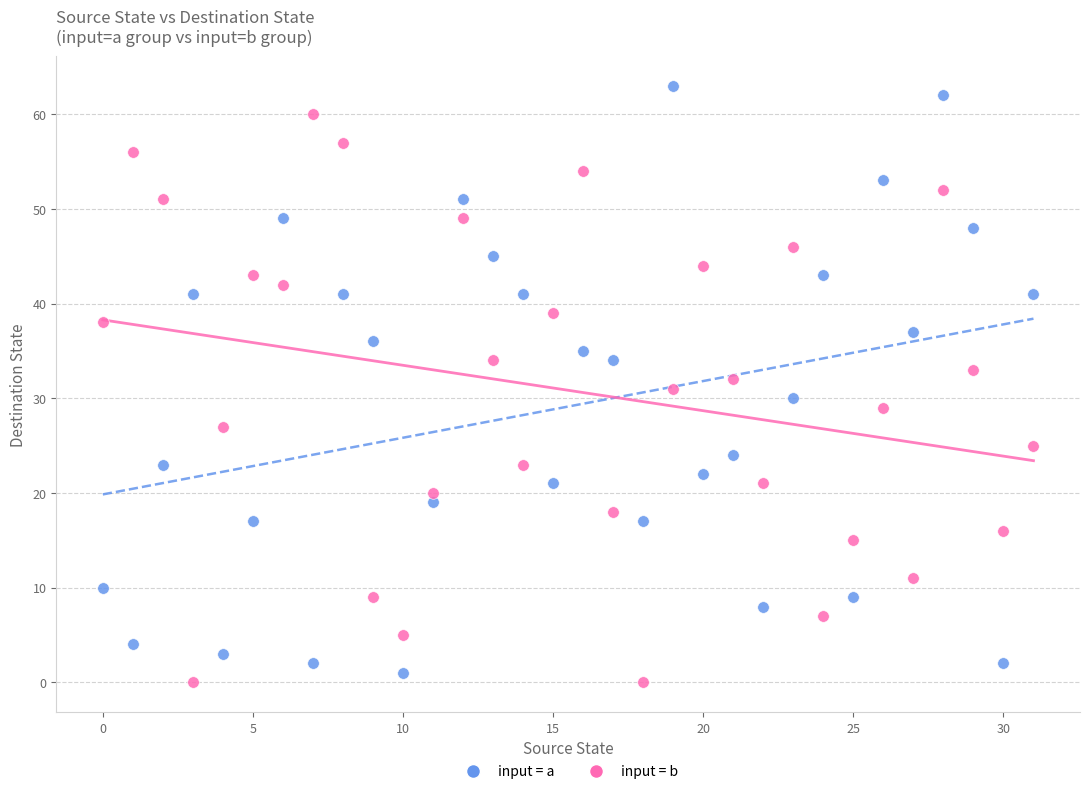

What are all the series names shown in the legend?

input = a, input = b